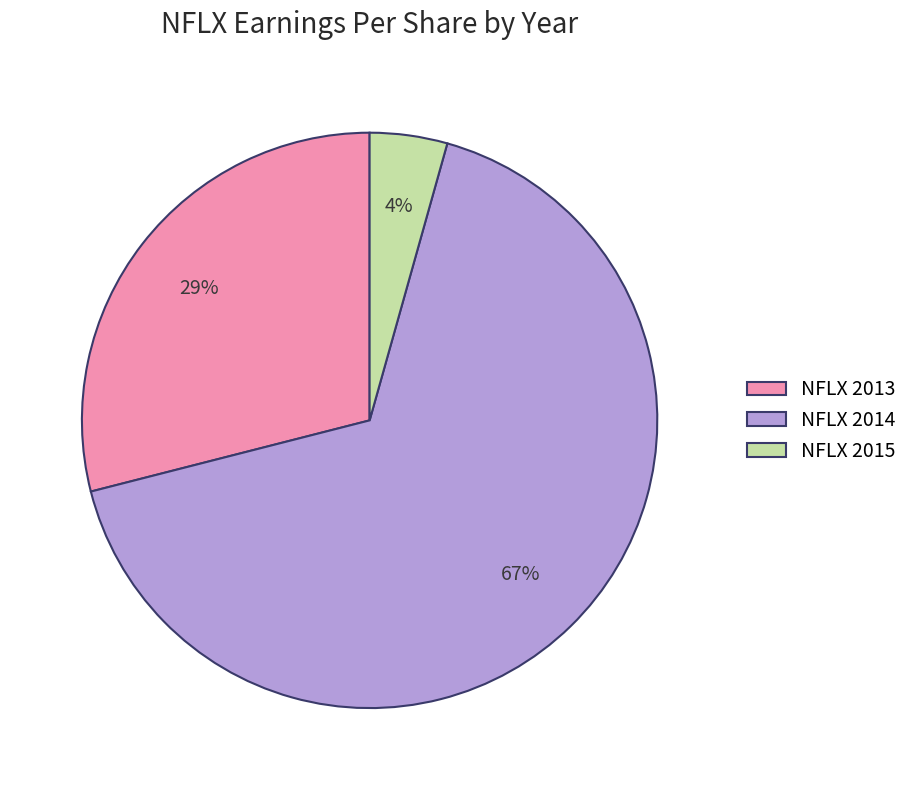

To the nearest percent, what is the difference between the NFLX 2013 and NFLX 2015 slice percentages?

25%